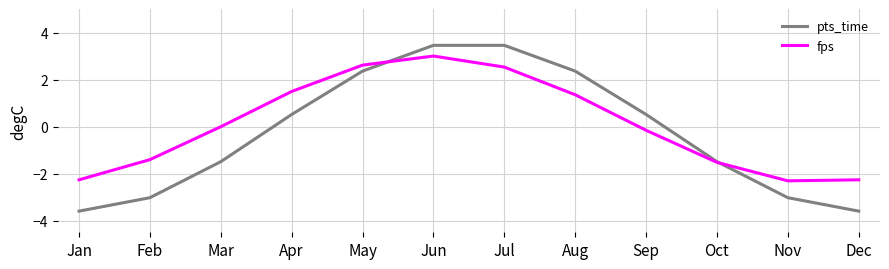

True or false: fps has a value of -2.3 at Dec.

True